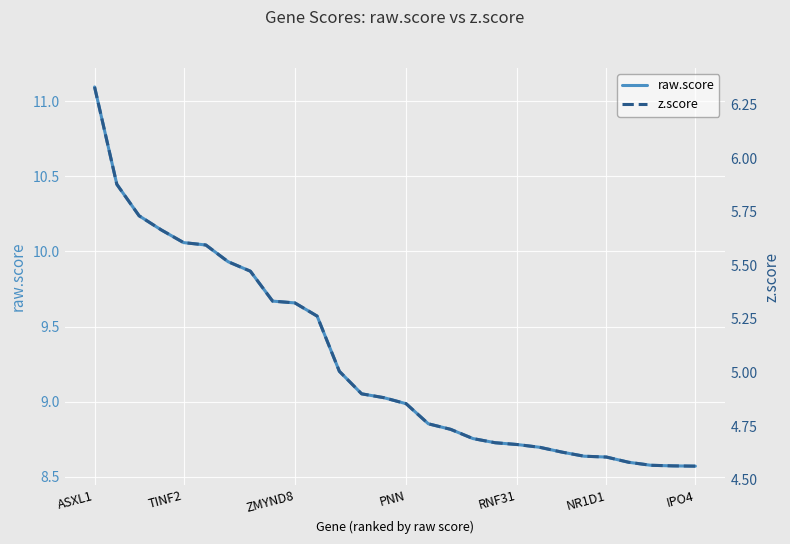

Does the chart display data point markers on the line(s)?

No